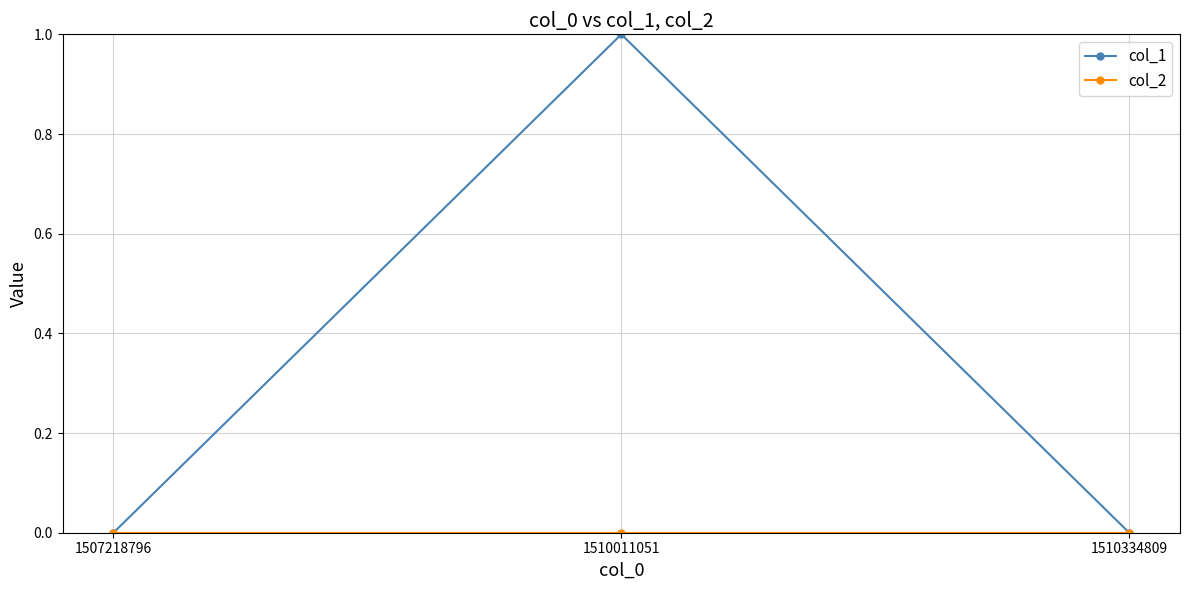

What is the total value across all series at 1510011051?

1